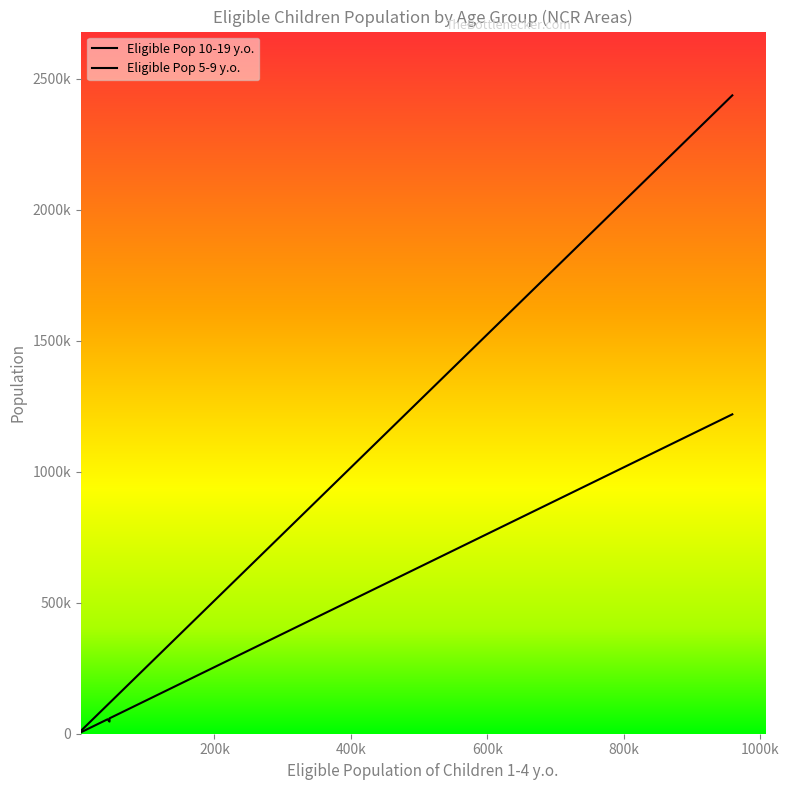

What is the sum of the Eligible Pop 10-19 y.o. values at 4755 and 28766?

85156